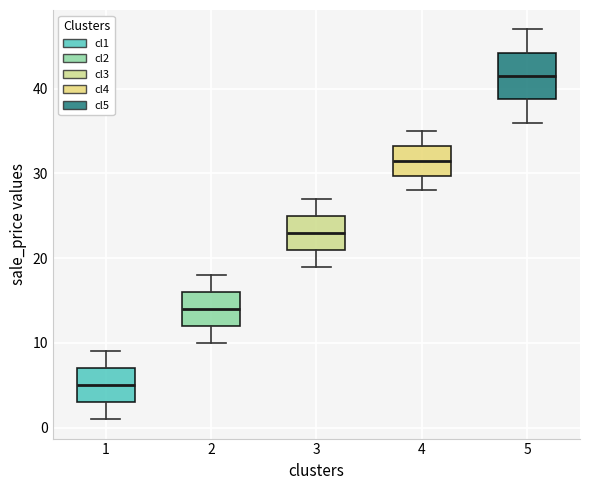

Where is the lower edge of the box at x = 1 on the y-axis? The values are not printed on the chart, so give them approximately, as read against the axis.

3